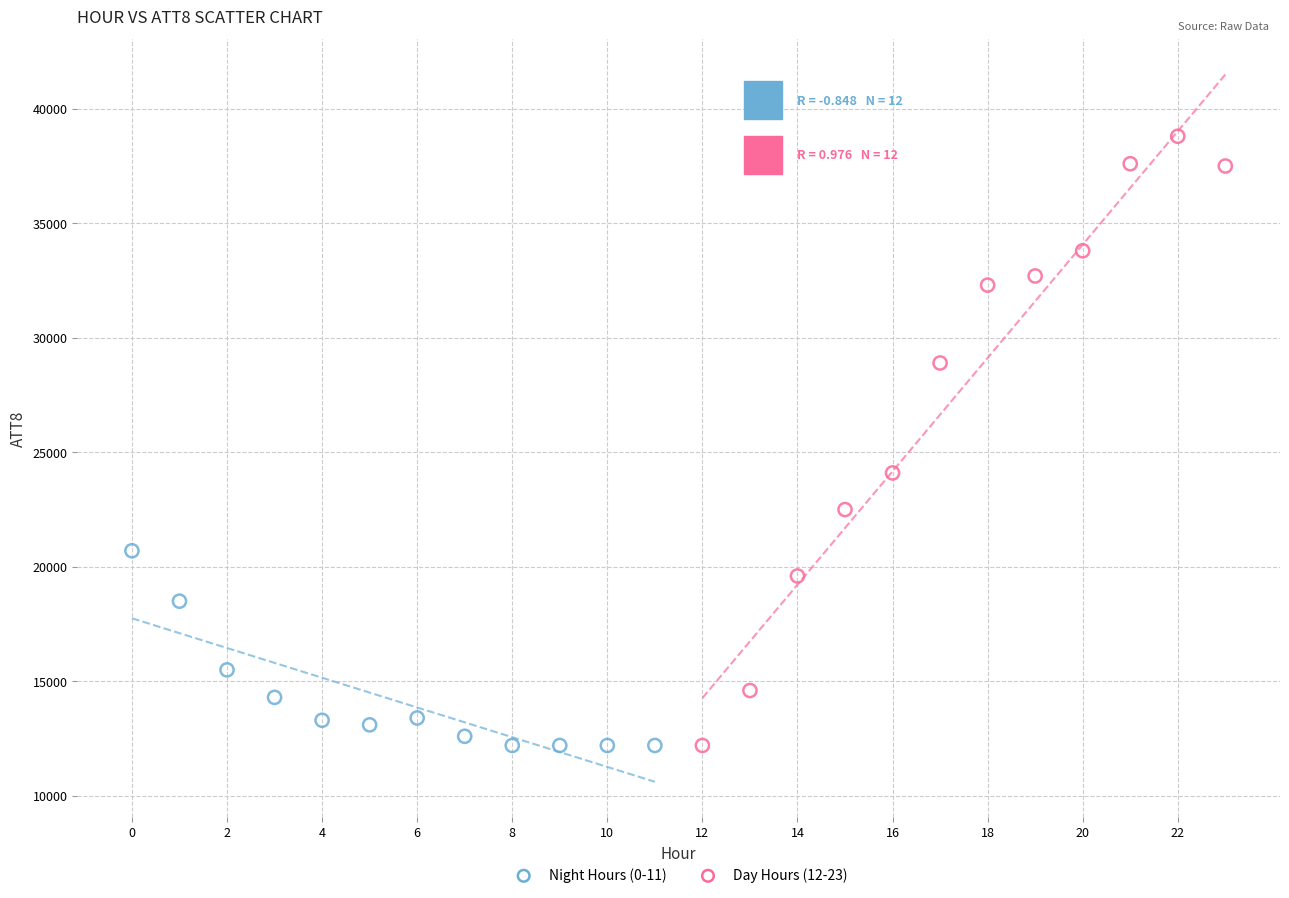

Which series has the widest spread of Y values?

Day Hours (12-23)